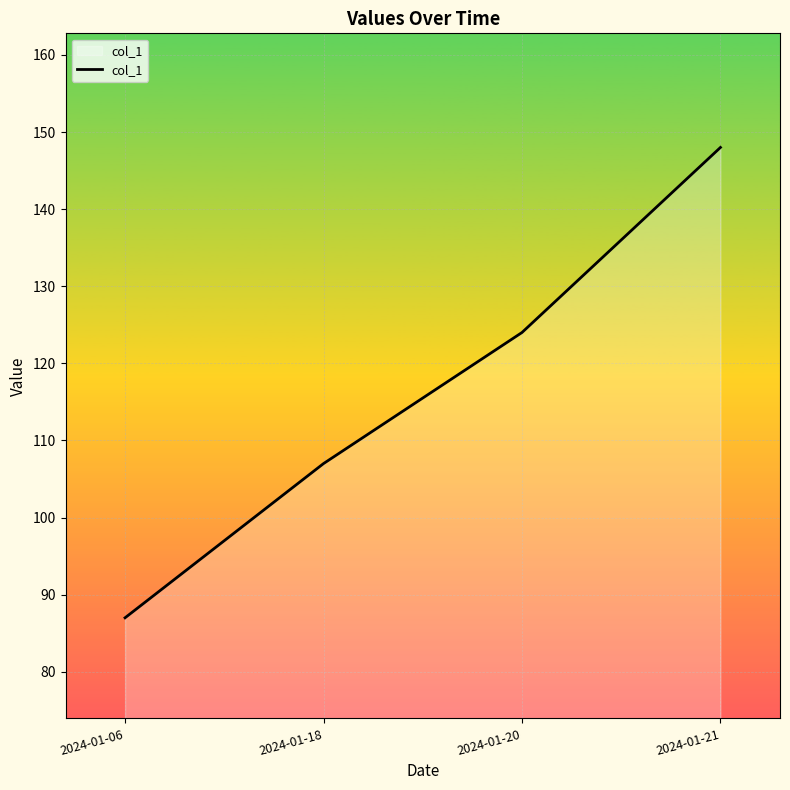

What is the minimum value shown in the chart?

87